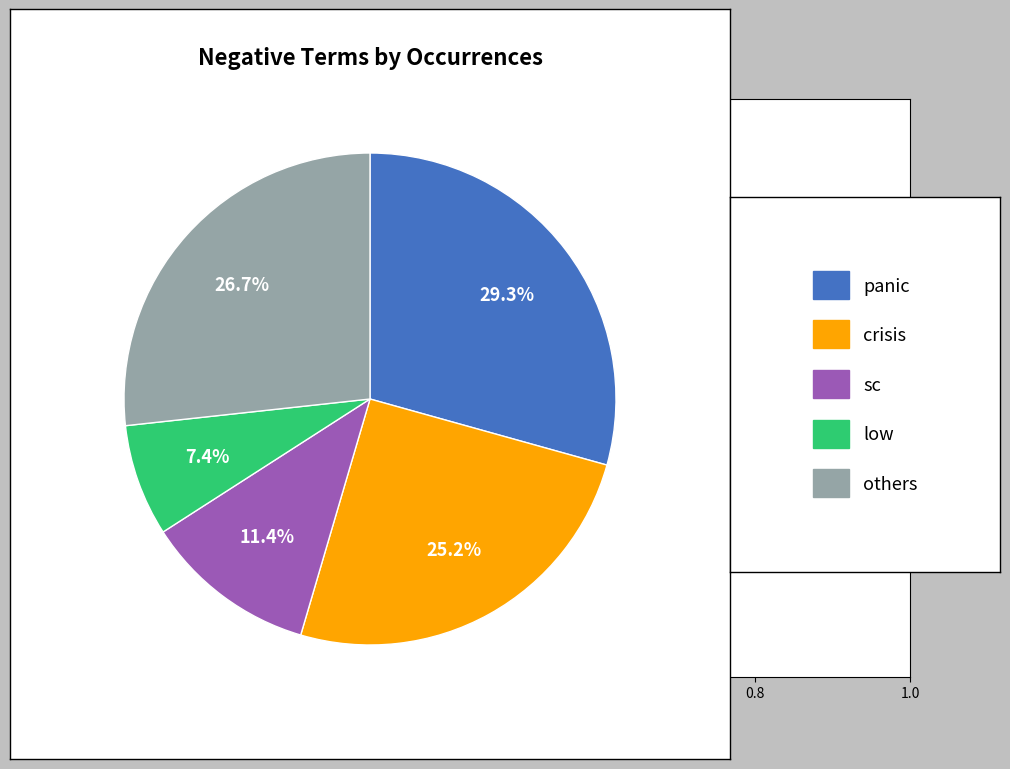

Does any single category account for the majority?

No